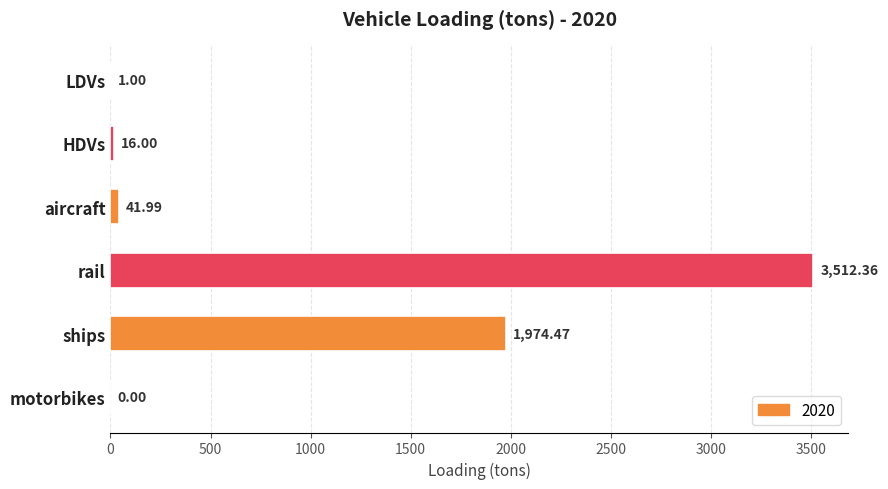

Which label corresponds to the largest value in the chart?

rail